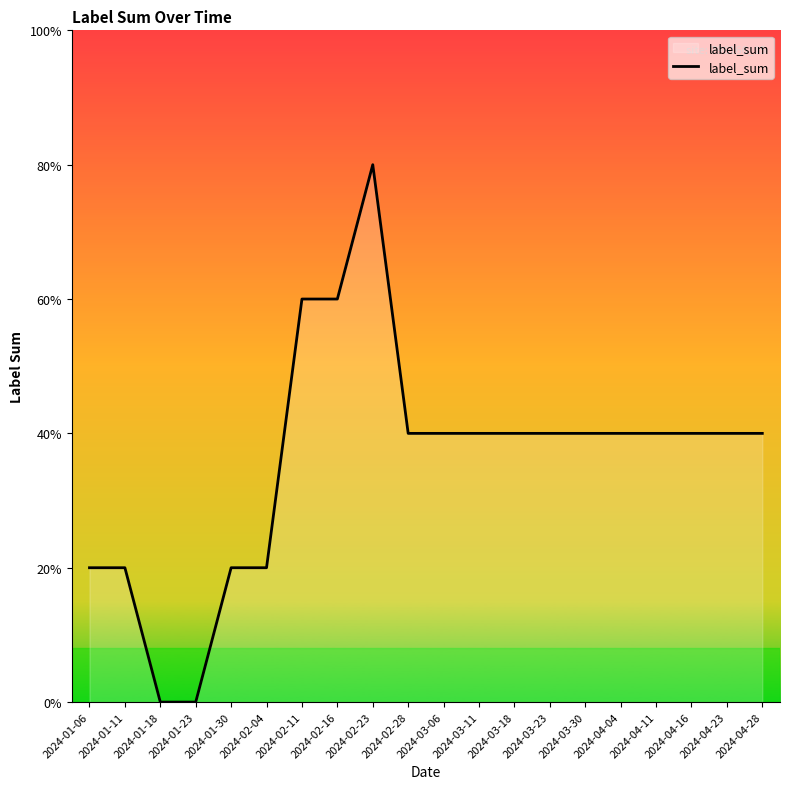

What is the label of the 7th point from the left?

2024-02-11